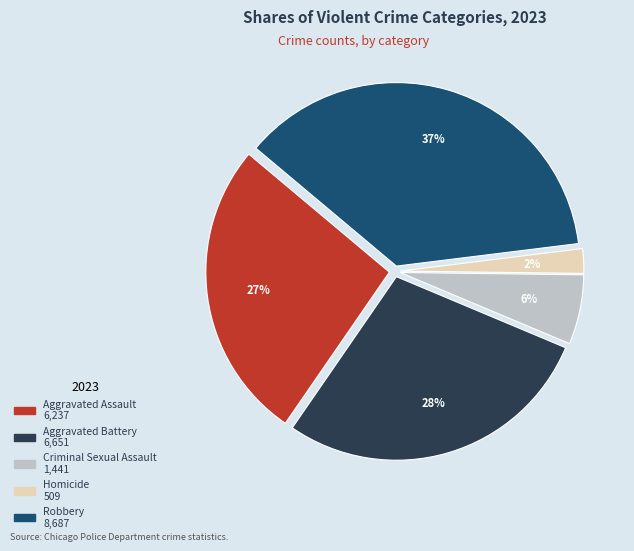

Is there any slice that represents more than half of the pie?

No